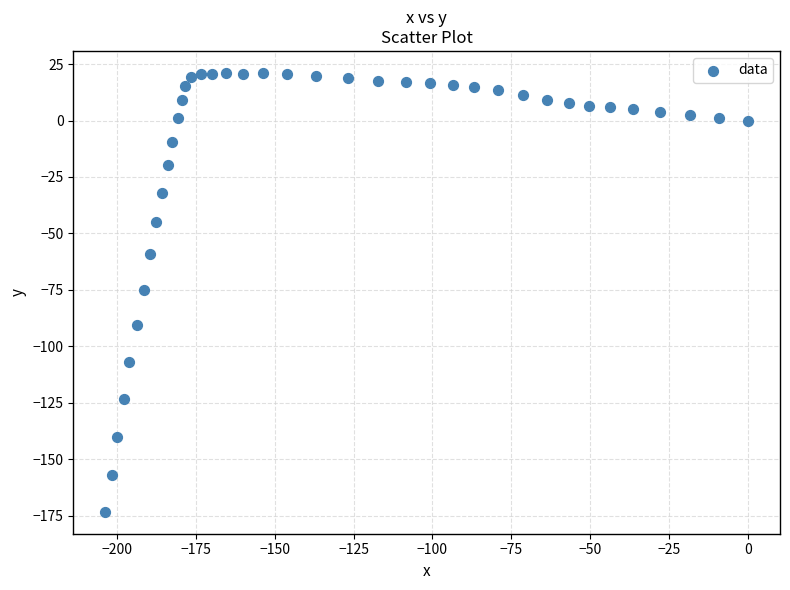

What is the range of Y values (max minus min)?

194.4